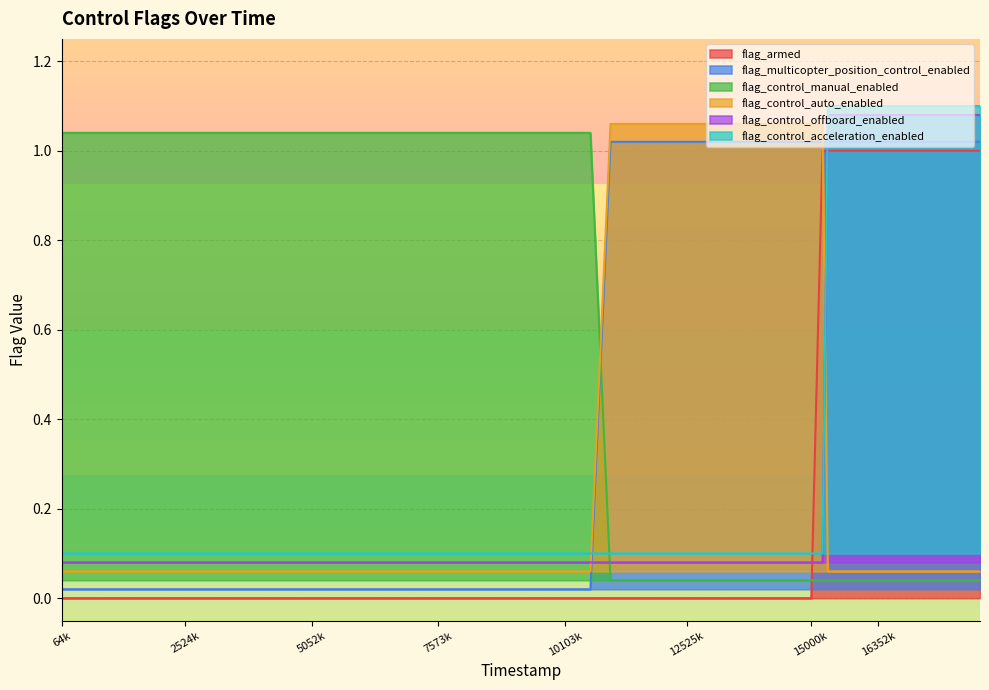

The flag_multicopter_position_control_enabled series shows 0.0 at 7073000. True or false?

False